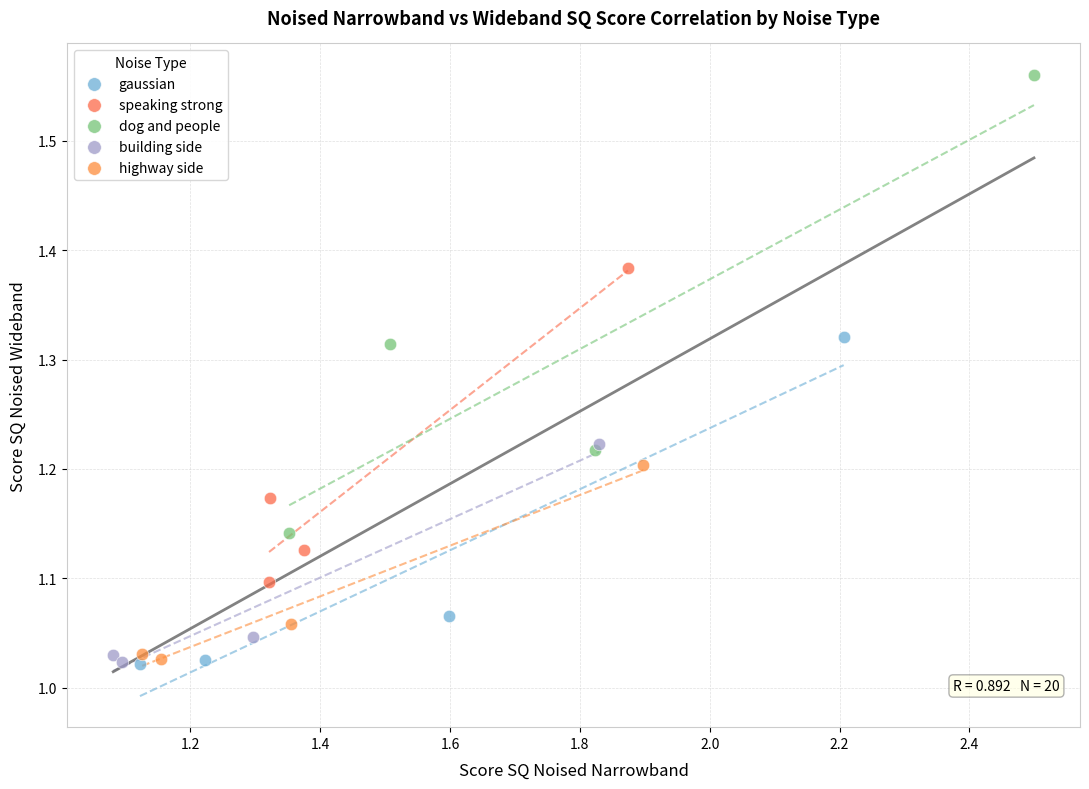

Which series contains the highest Y value?

dog and people